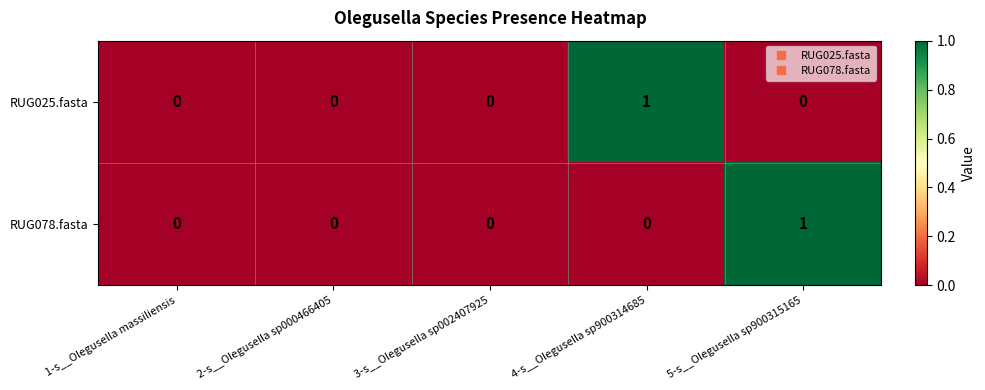

True or false: RUG078.fasta has a value of 1 at 2-s__Olegusella sp000466405.

False